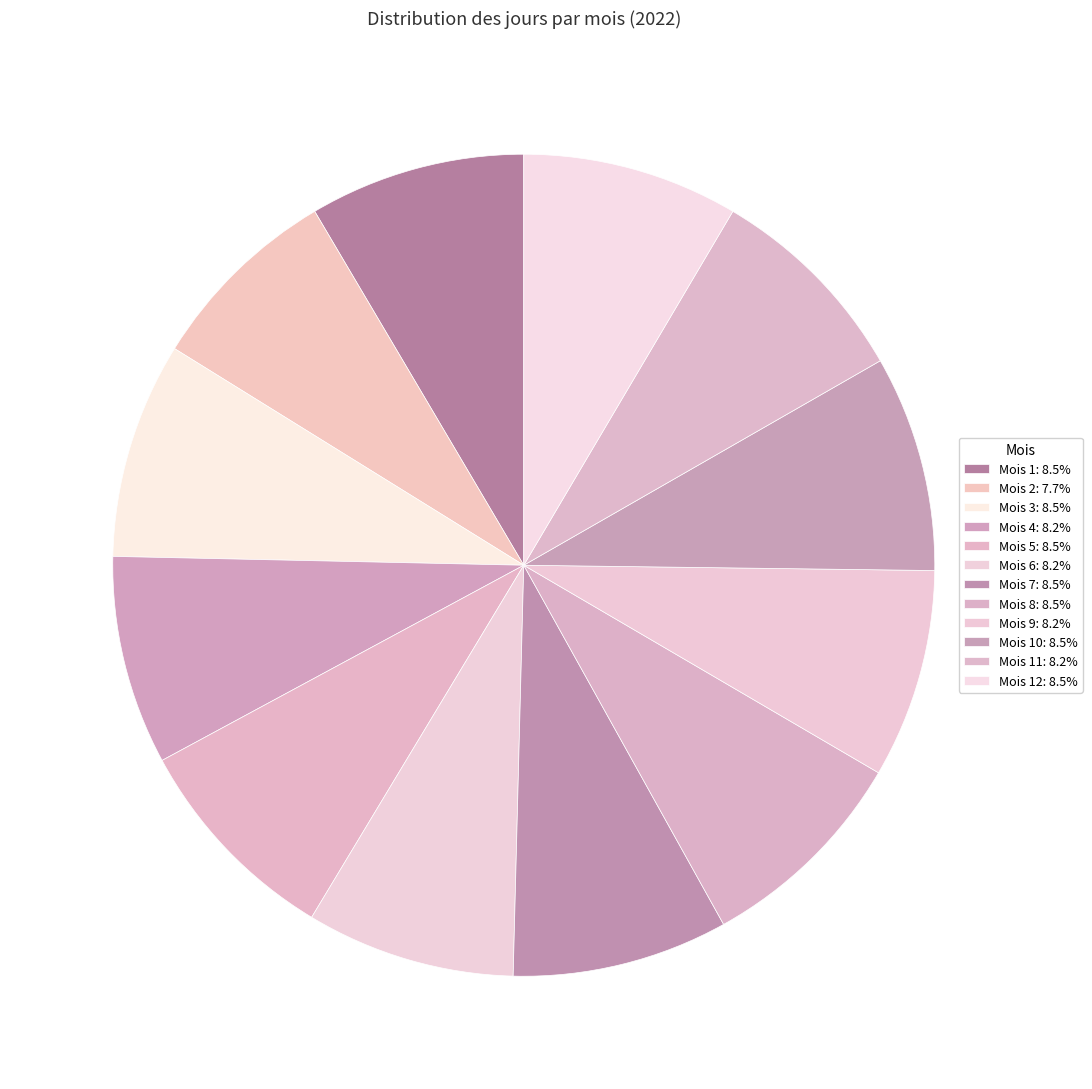

How many segments does this pie chart have?

12